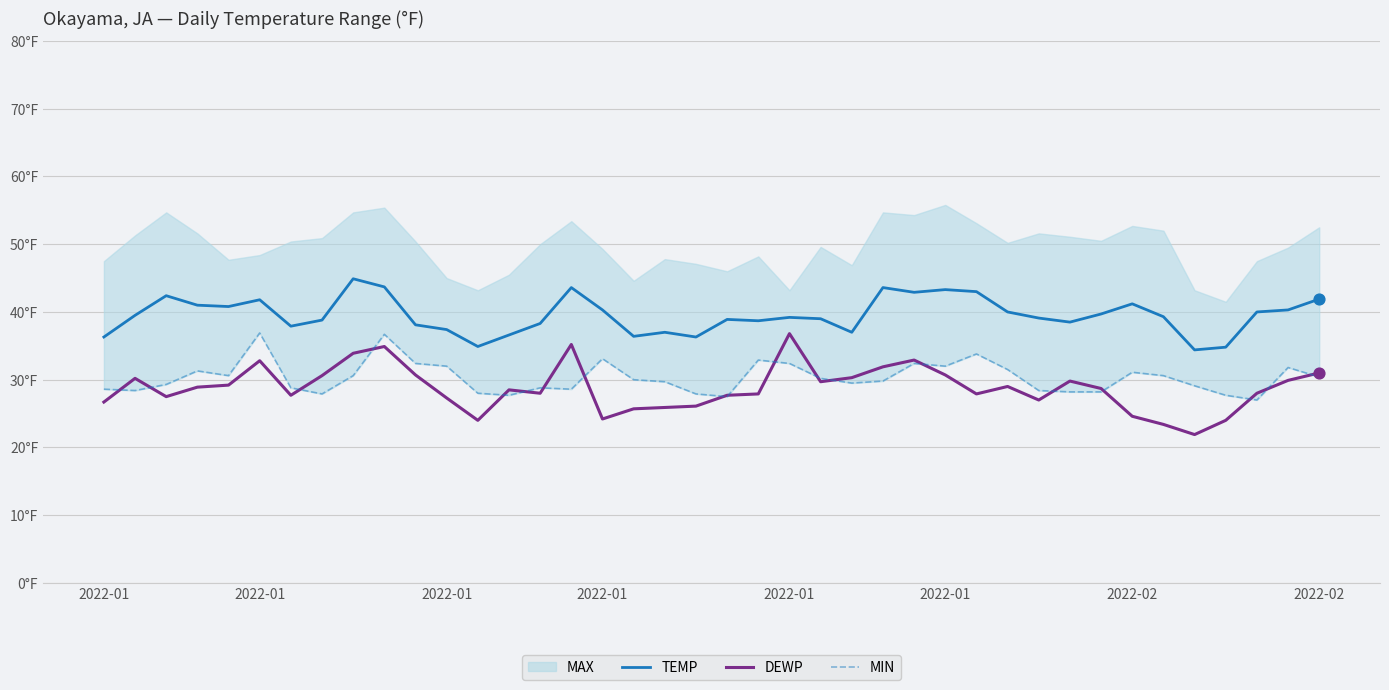

What is the total value across all series at 12?

86.9